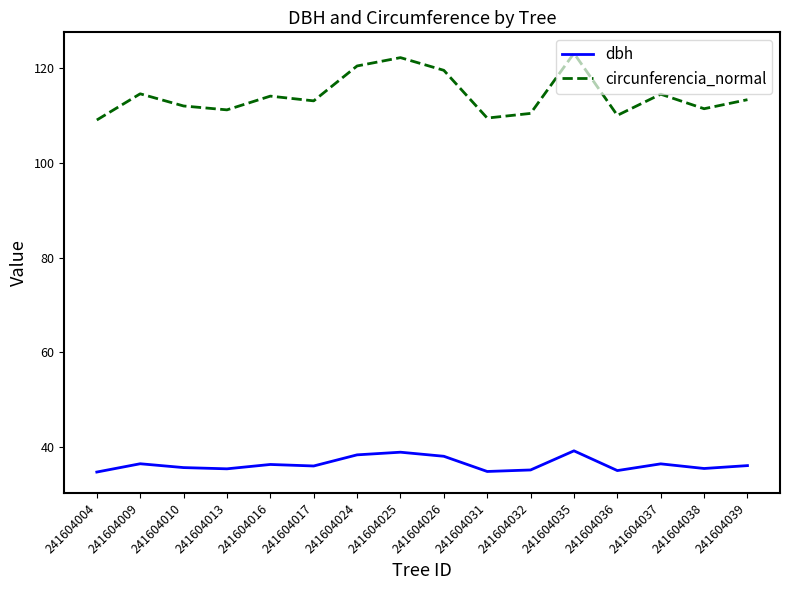

List the series in order of their overall mean, lowest first.

dbh, circunferencia_normal